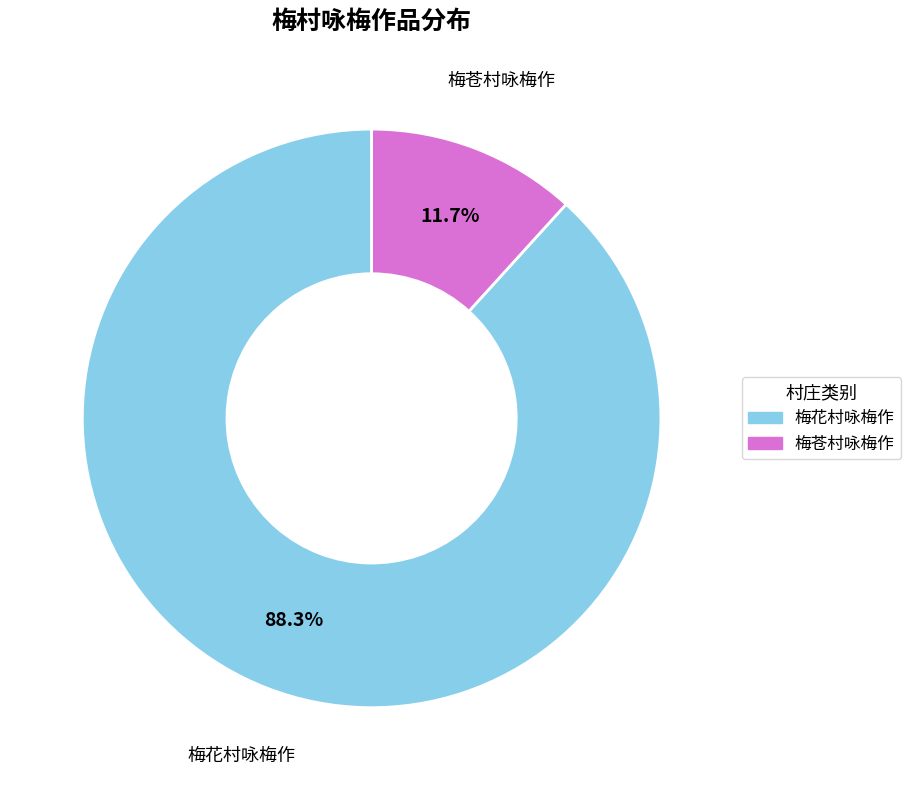

What is the ratio of the value at 梅花村咏梅作 to the value at 梅苍村咏梅作?

7.5